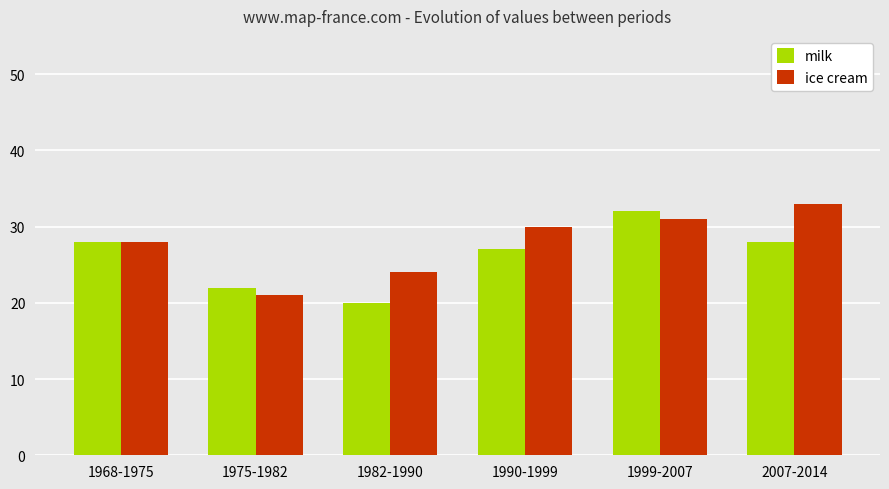

What is the value of the ice cream bar at the 5th from the left?

31